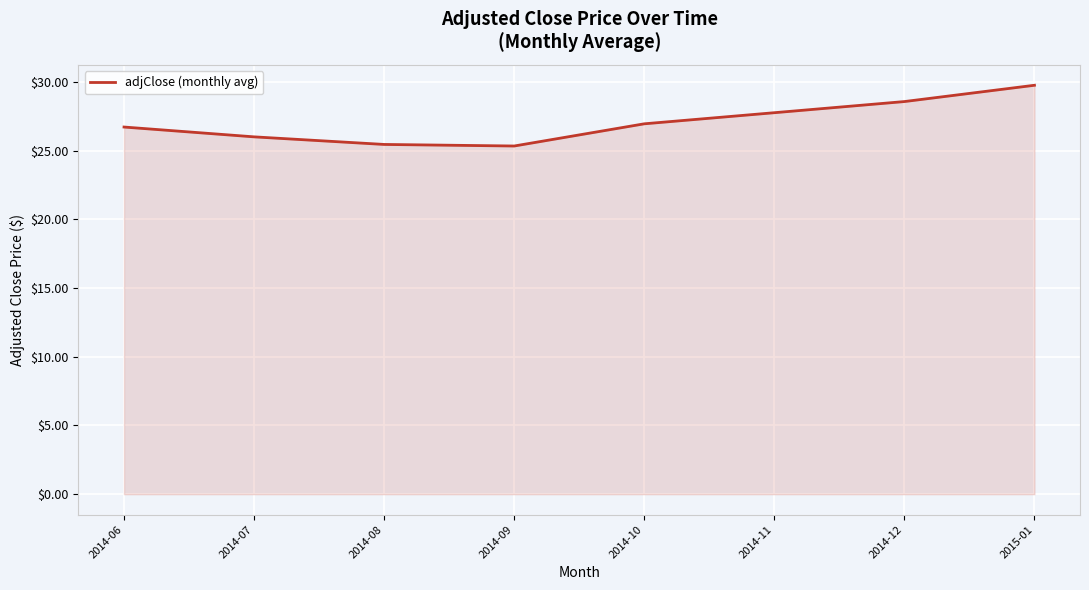

Count the number of categories in the chart.

8